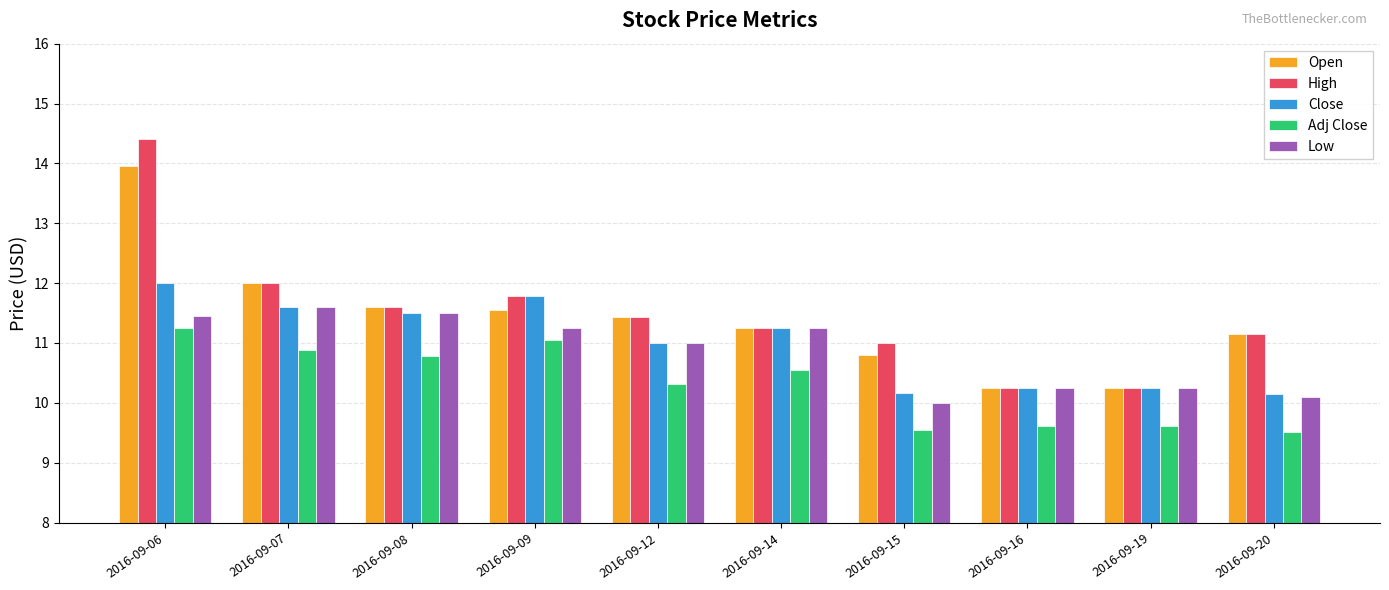

How many bars are there in total?

50